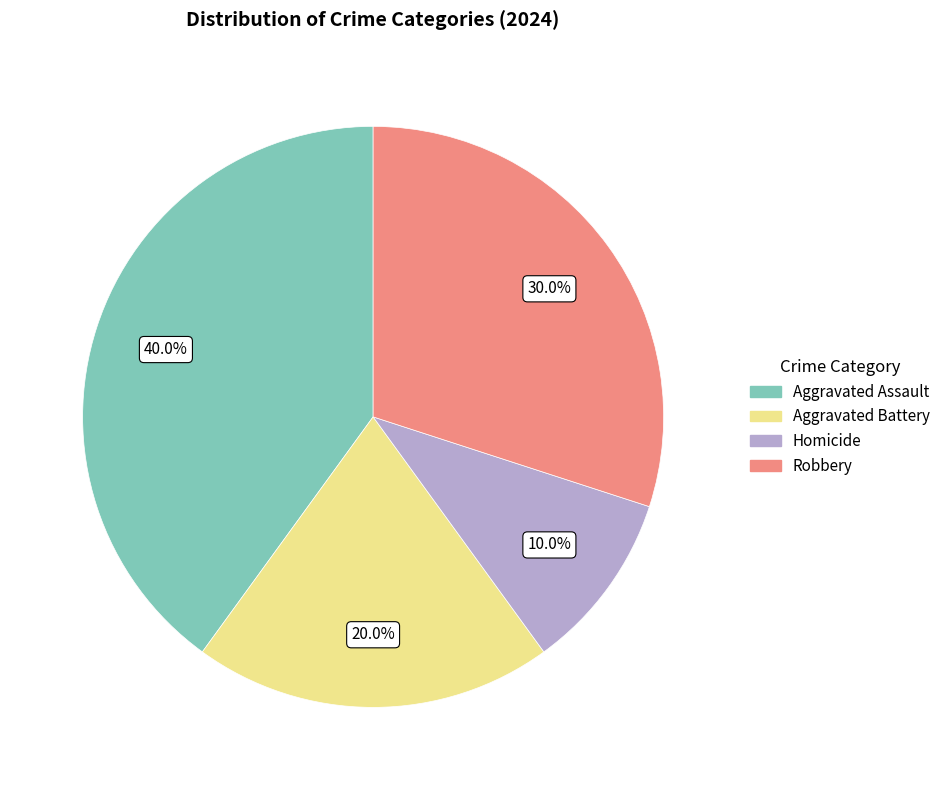

What is the smallest slice in the pie chart?

Homicide